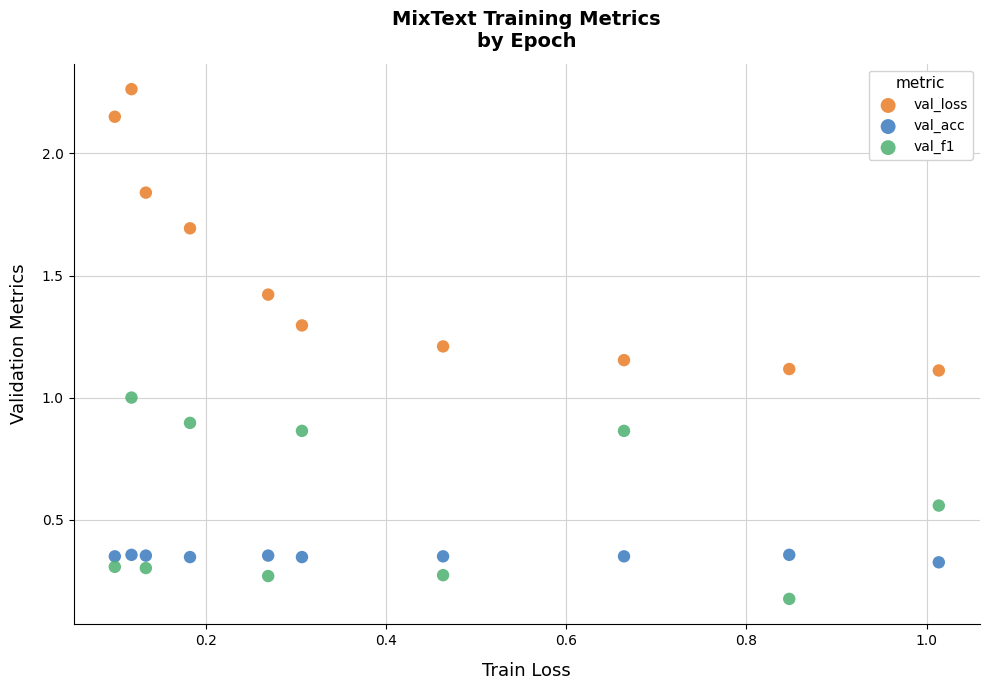

Across all data points, what is the range of Y values (max minus min)?

2.1